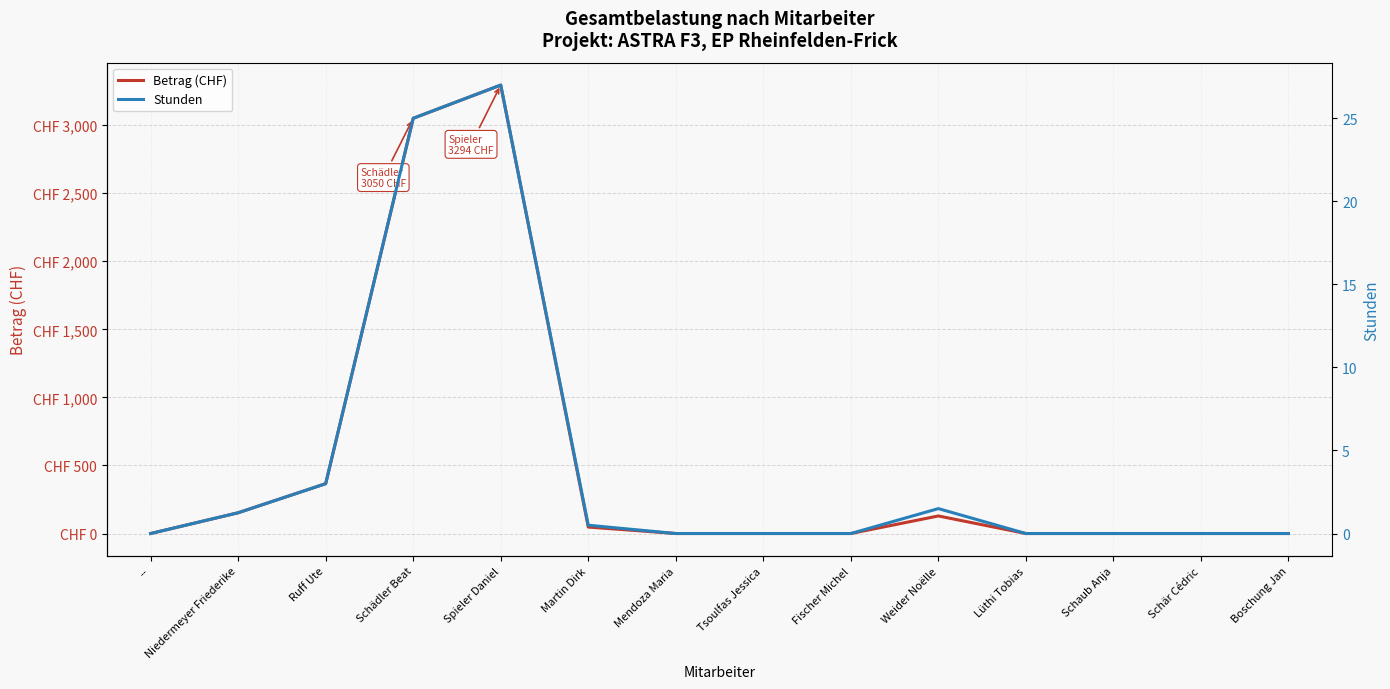

How many data points does each series have?

14